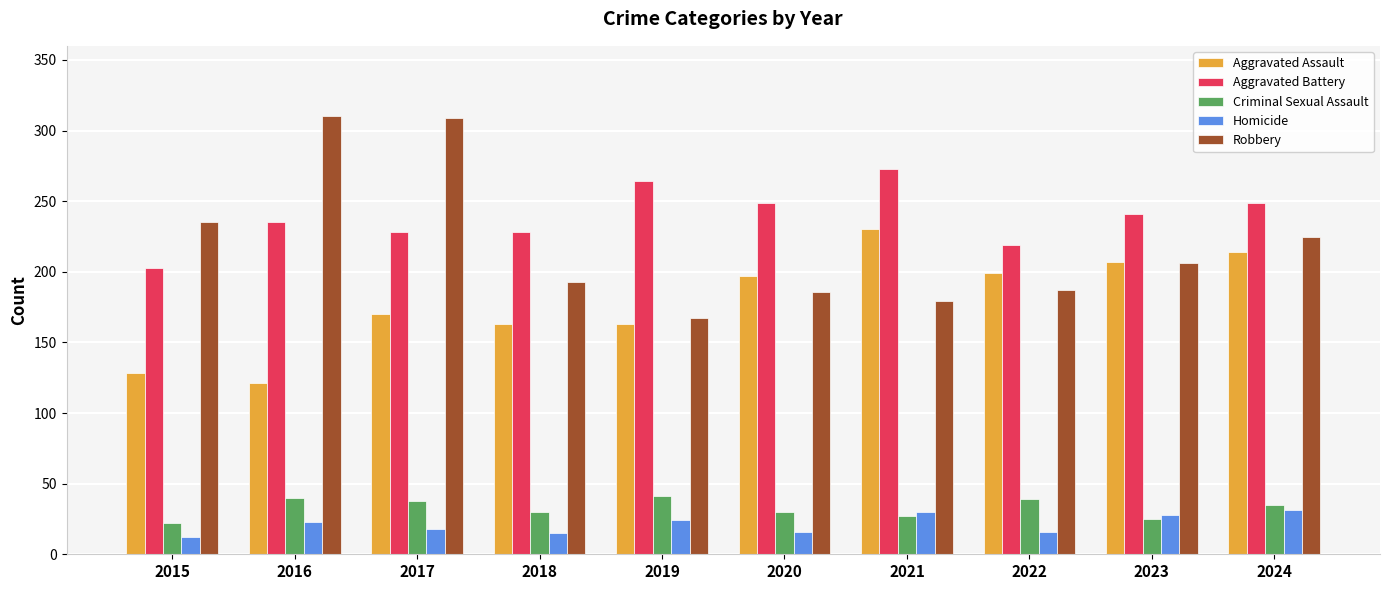

What is the average value of the Aggravated Battery series?

239